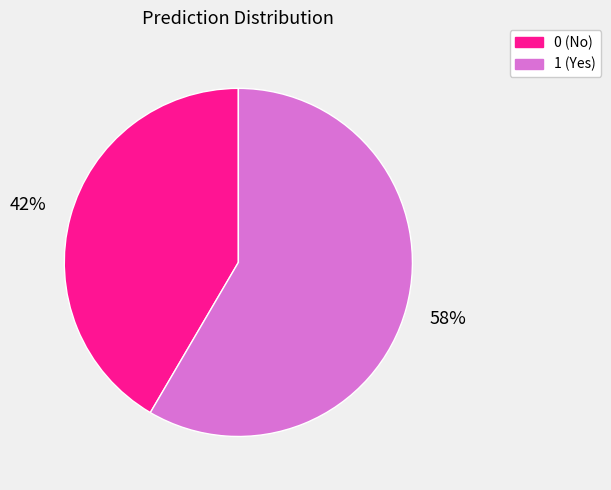

Which category has the biggest portion of the pie?

1